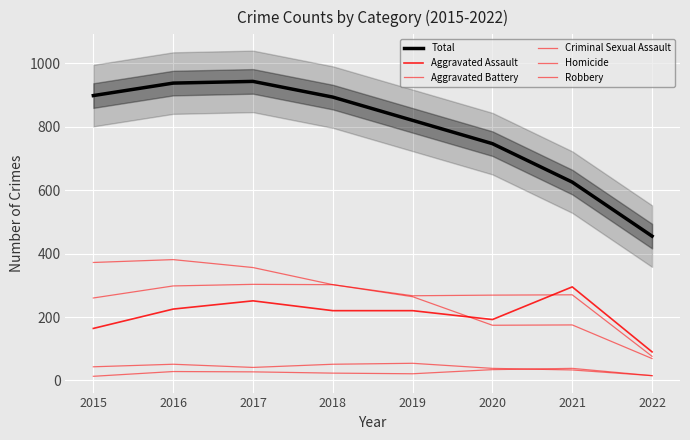

What is the difference between the second highest and minimum values in the Aggravated Assault series?

161.0